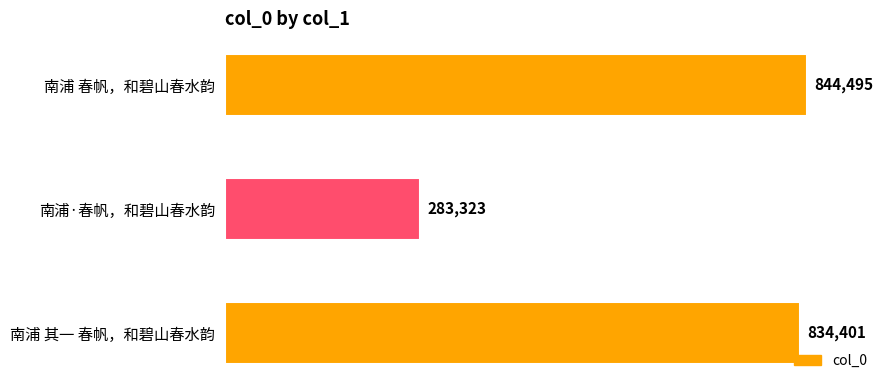

Rank the categories by value from highest to lowest.

南浦 春帆，和碧山春水韵, 南浦 其一 春帆，和碧山春水韵, 南浦·春帆，和碧山春水韵